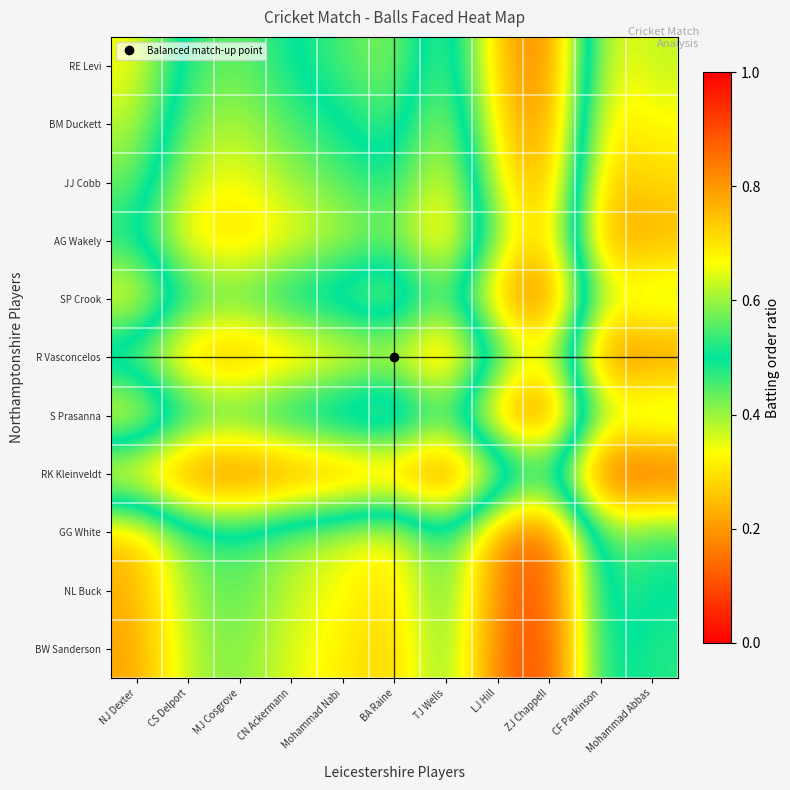

How many data points does each series have?

11